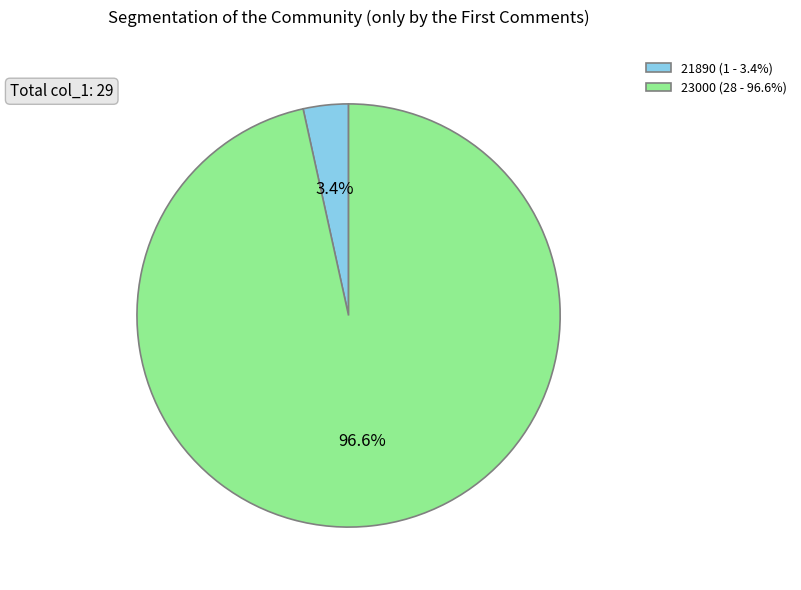

Is 21890 the majority of the pie?

No